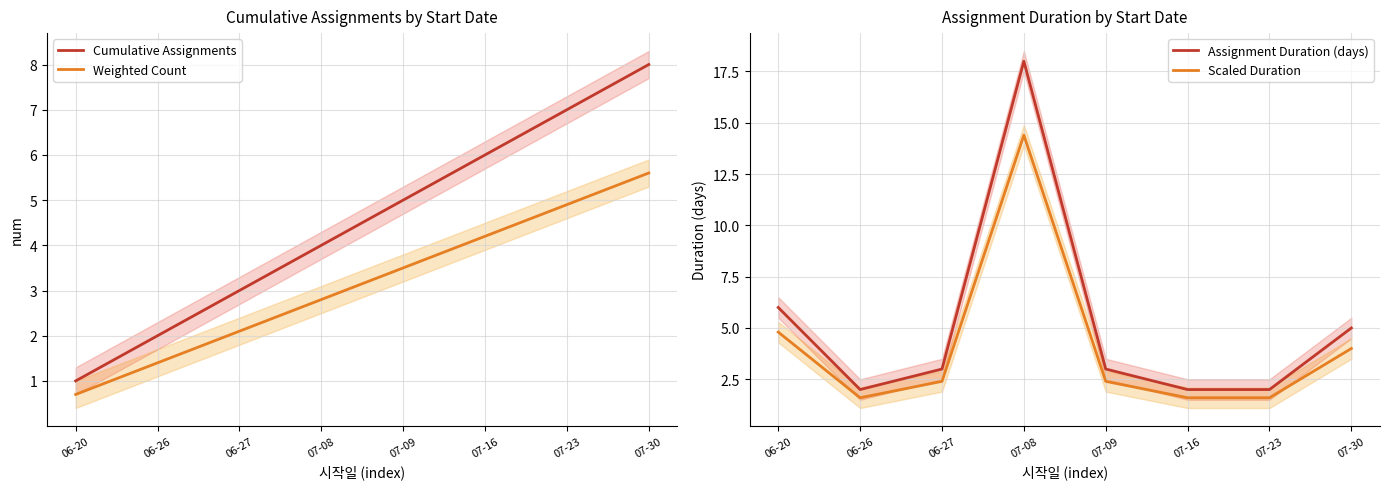

What is the minimum value shown in the chart?

0.7